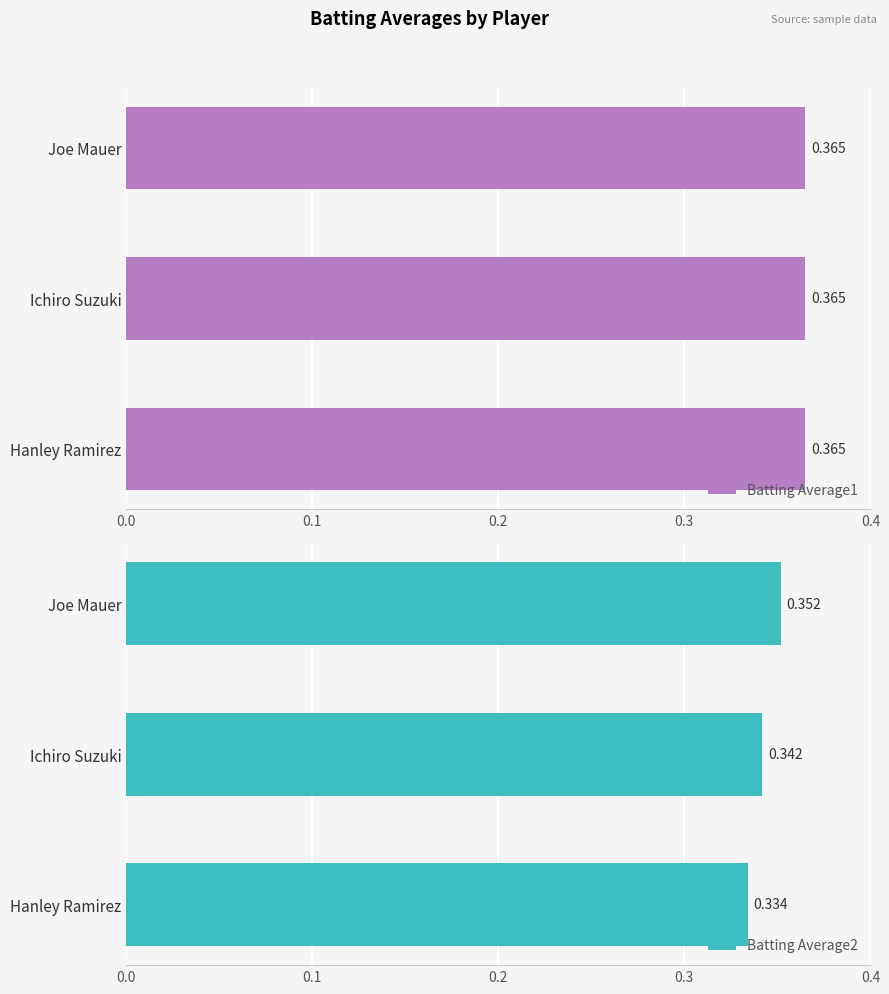

How many bars are there in each group?

2